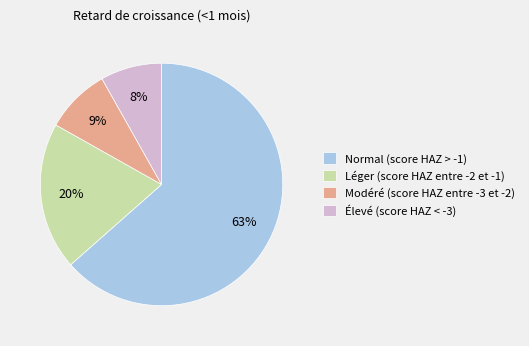

How many slices are in this pie chart?

4